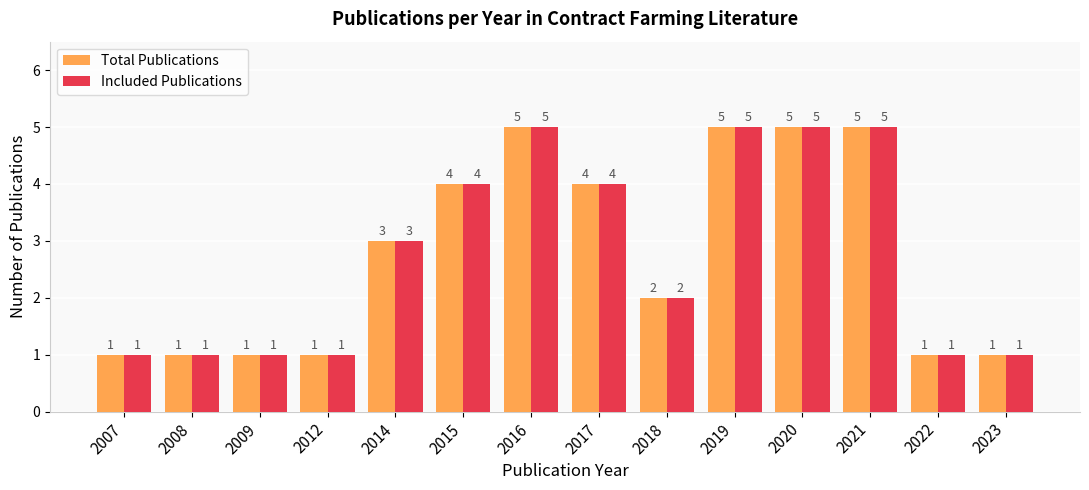

Are the bars grouped side by side (vs. stacked)?

Yes